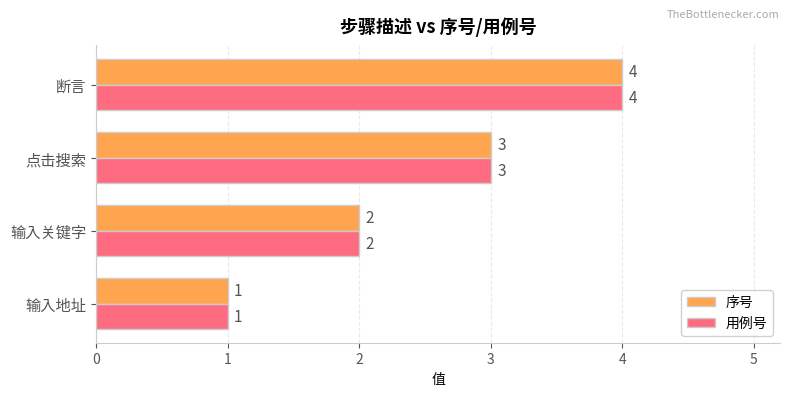

How many categories are shown in the chart?

4